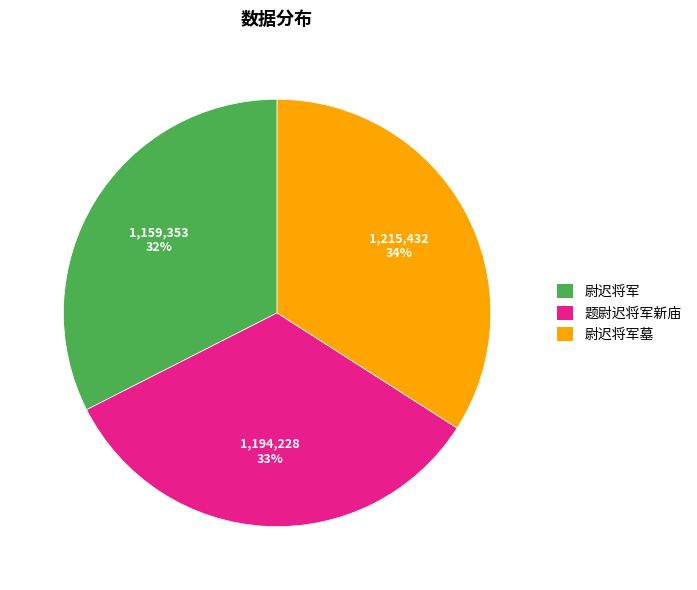

To the nearest percent, what is the difference between the largest and smallest slice percentages?

2%